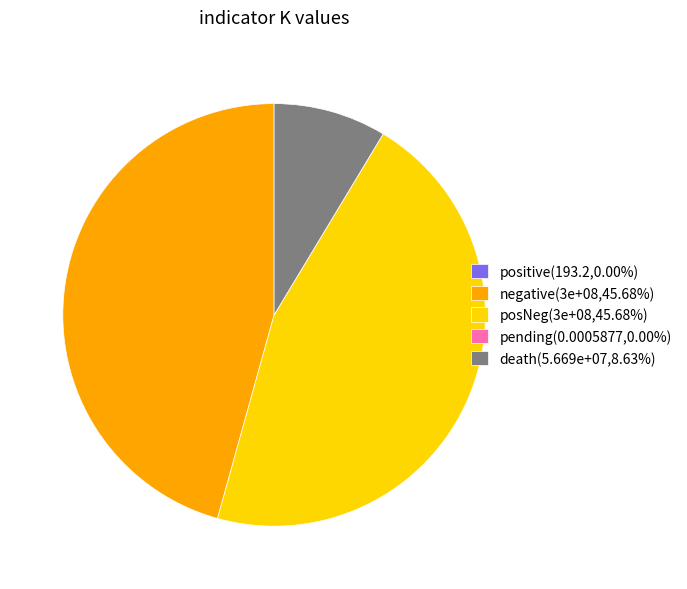

Is the sum of death(5.669e+07,8.63%) and posNeg(3e+08,45.68%) greater than half?

Yes